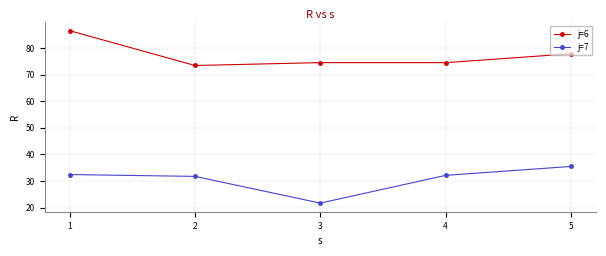

What is the value of the j=6 point at the 2nd from the left?

73.5